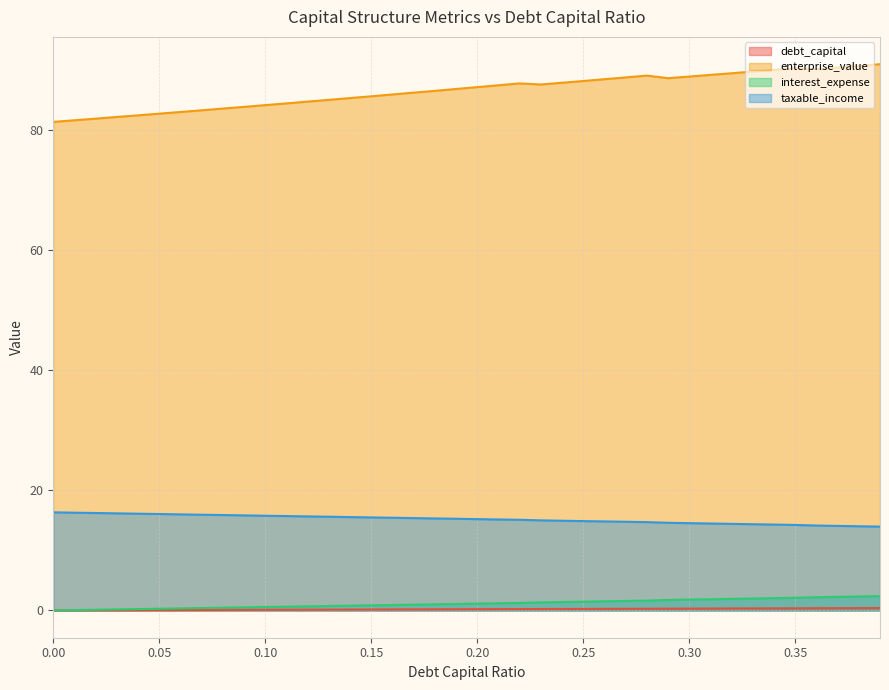

What is the average value of the taxable_income series?

15.2